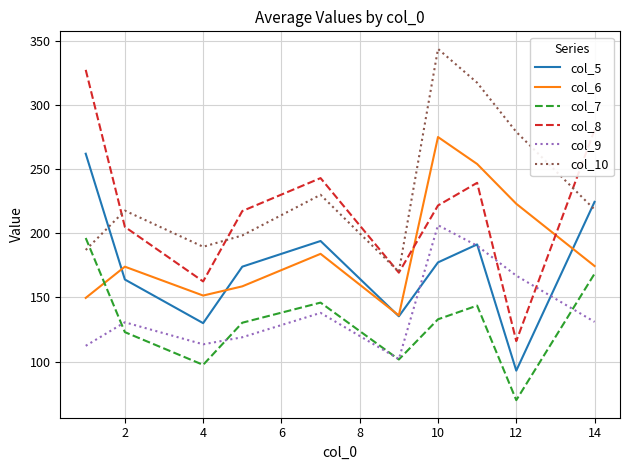

Which series has the widest spread of values?

col_8